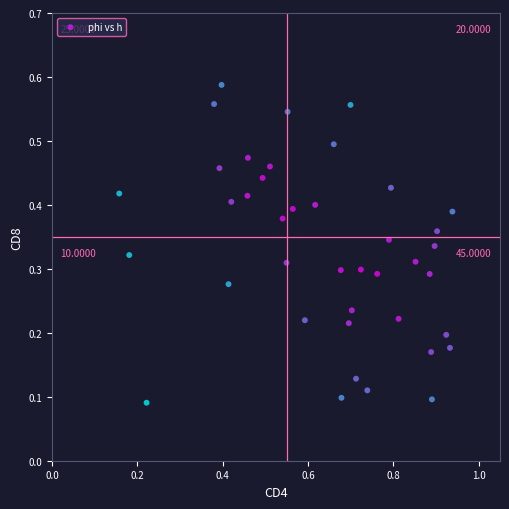

What is the range of X values (max minus min)?

0.8